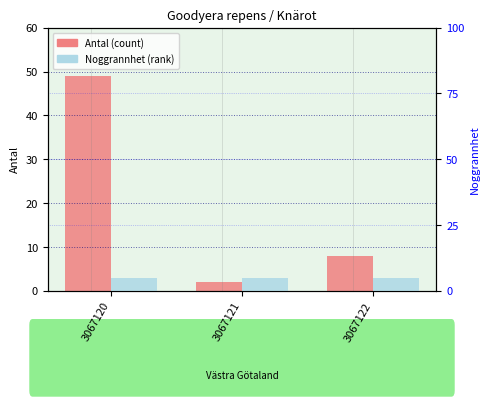

What is the greatest value displayed?

49